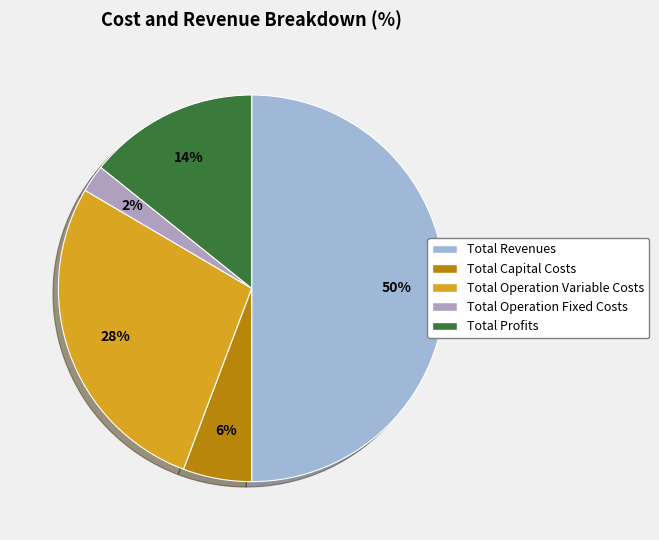

How many segments does this pie chart have?

5